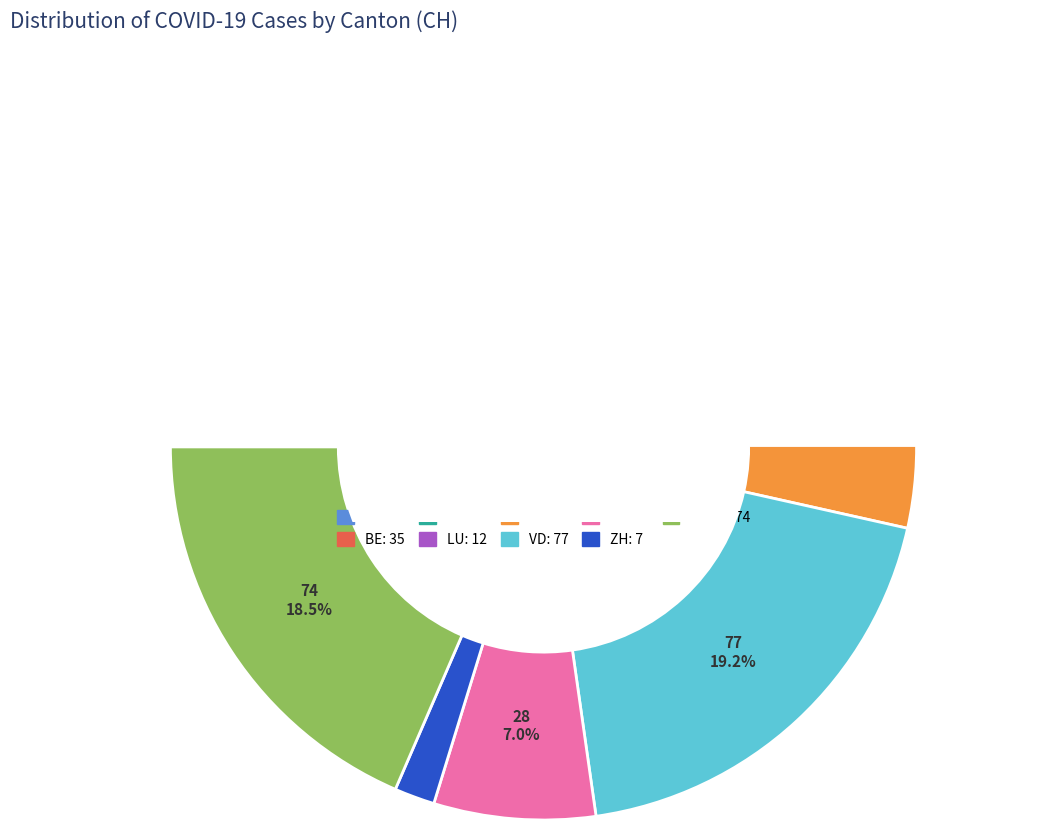

How much of the chart is everything except TI?

81.2%